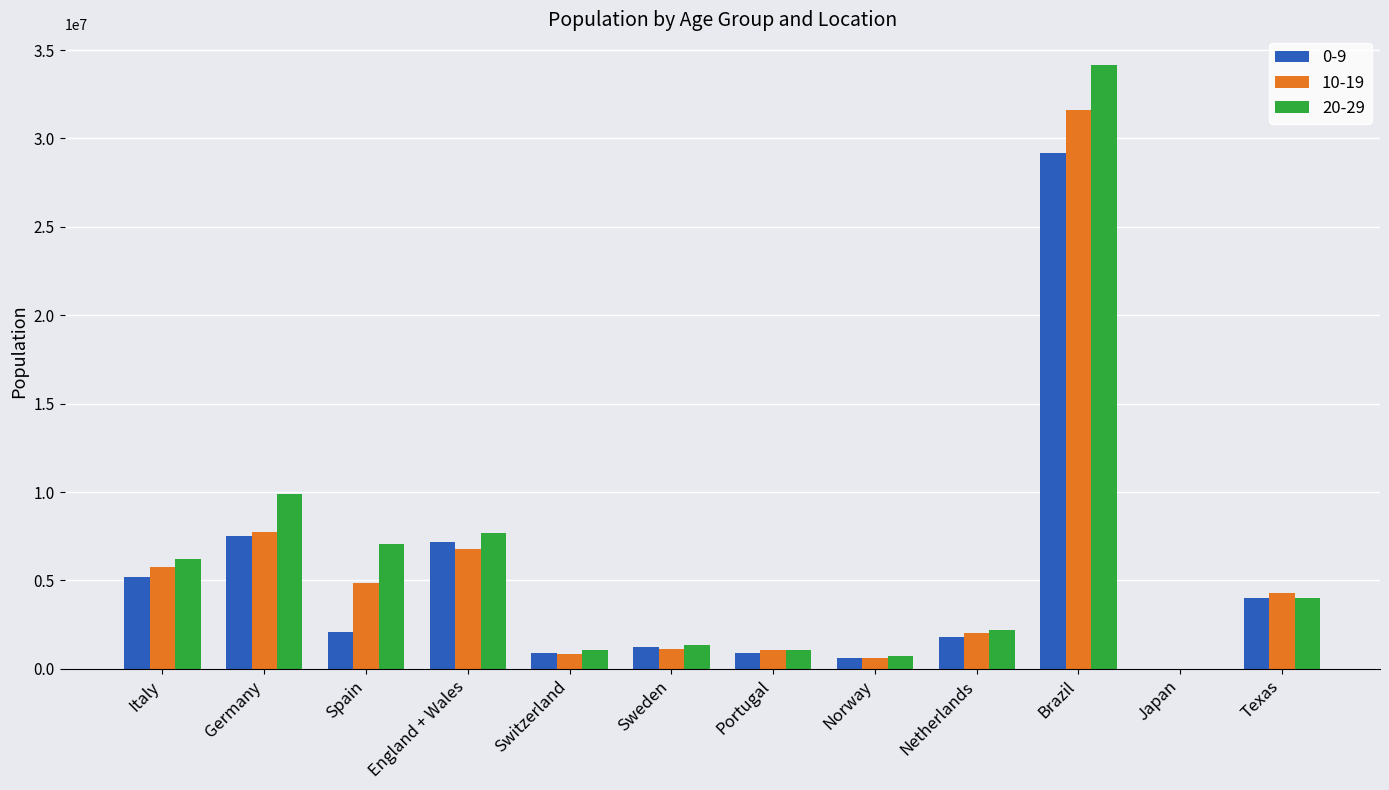

Is it true that 0-9 equals 3605608.5 at Spain?

False